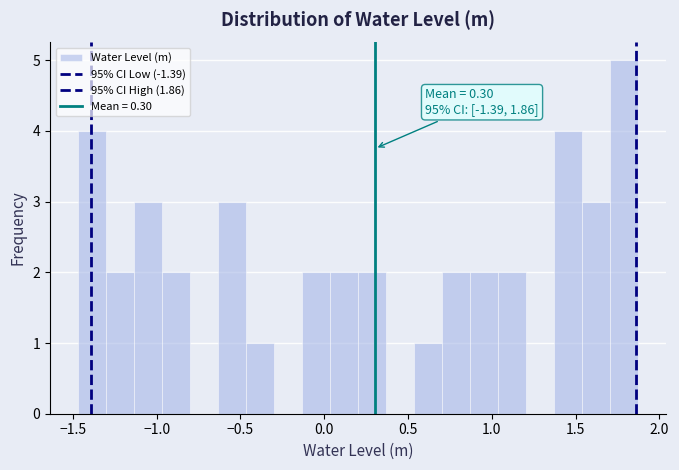

Around what value on the x-axis is the tallest bar? Give the approximate position of its centre, as read against the axis.

1.80